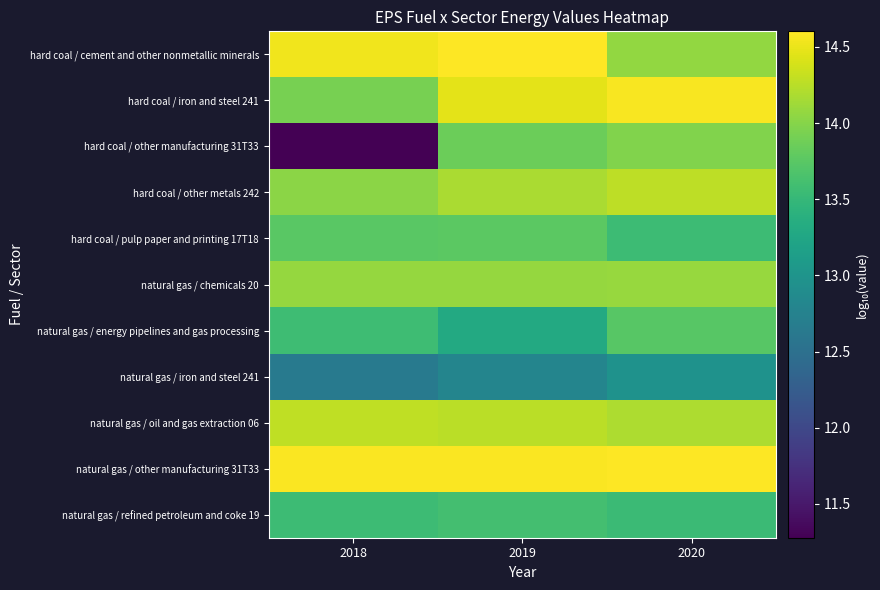

At how many categories does at least one series exceed 12?

3